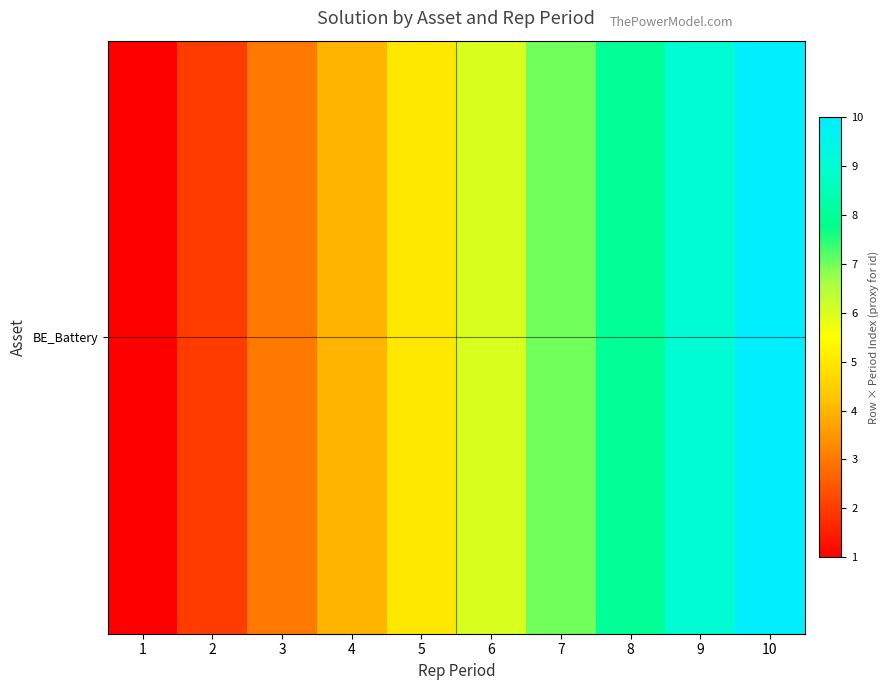

Where does the data first go above 6?

7